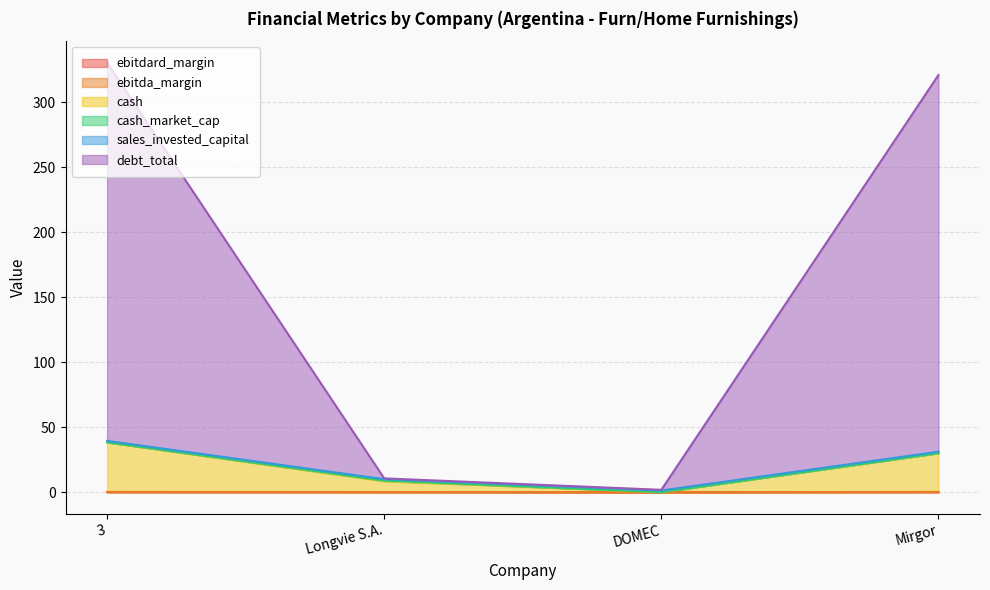

Rank the categories by debt_total value from lowest to highest.

DOMEC, Longvie S.A., Mirgor, 3